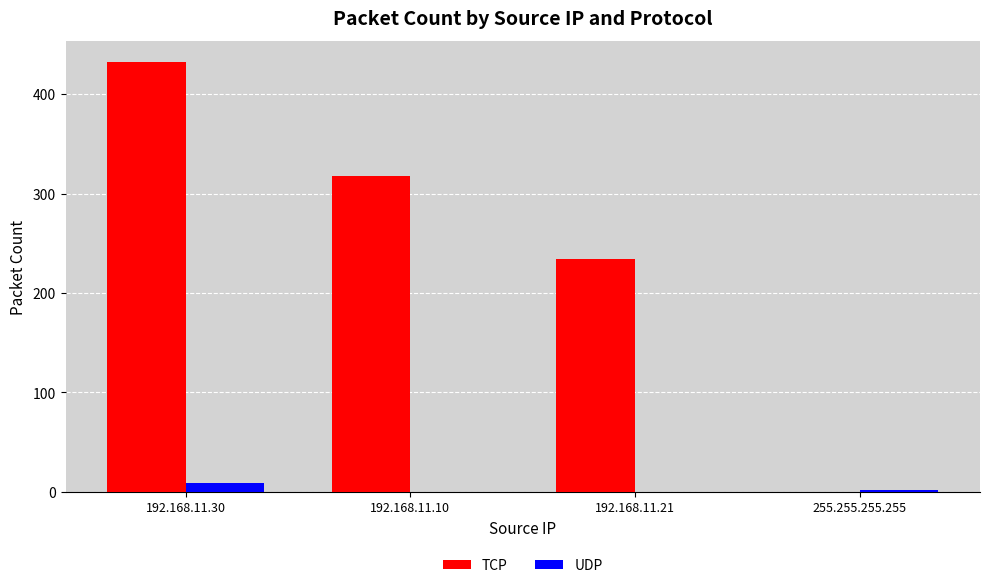

What is the sum of the UDP values at 192.168.11.21 and 192.168.11.30?

9